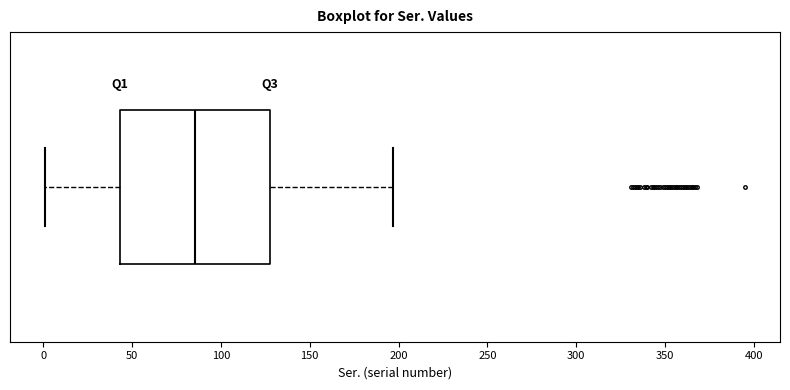

Read this box plot against the x-axis: the position of the median line, the range covered by the box, and the ends of both whiskers. The values are not printed on the chart, so give them approximately, as read against the axis.

median 85, box 45 to 130, whiskers 0 to 195